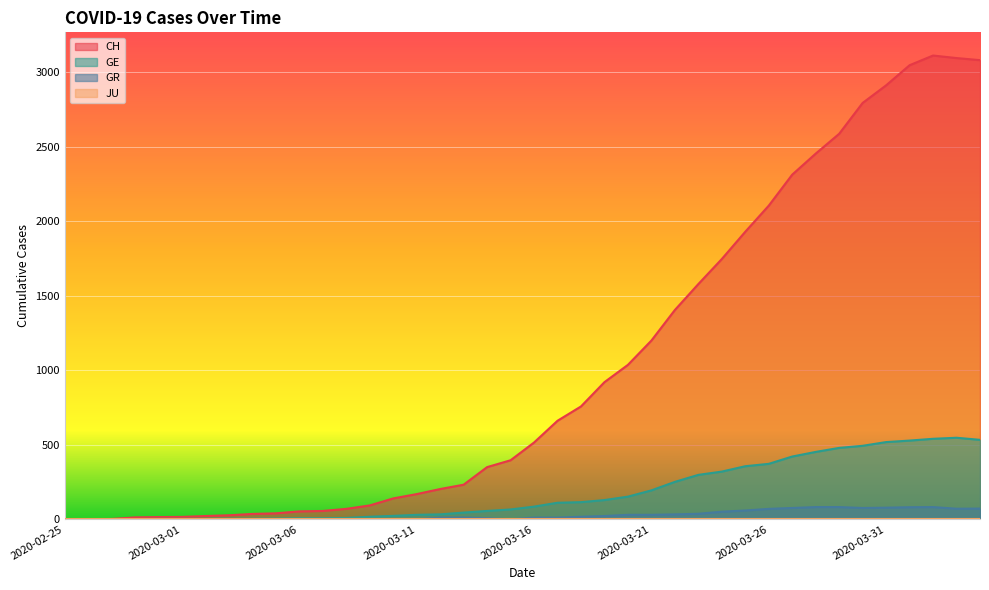

At which label does GE first exceed 85?

2020-03-17